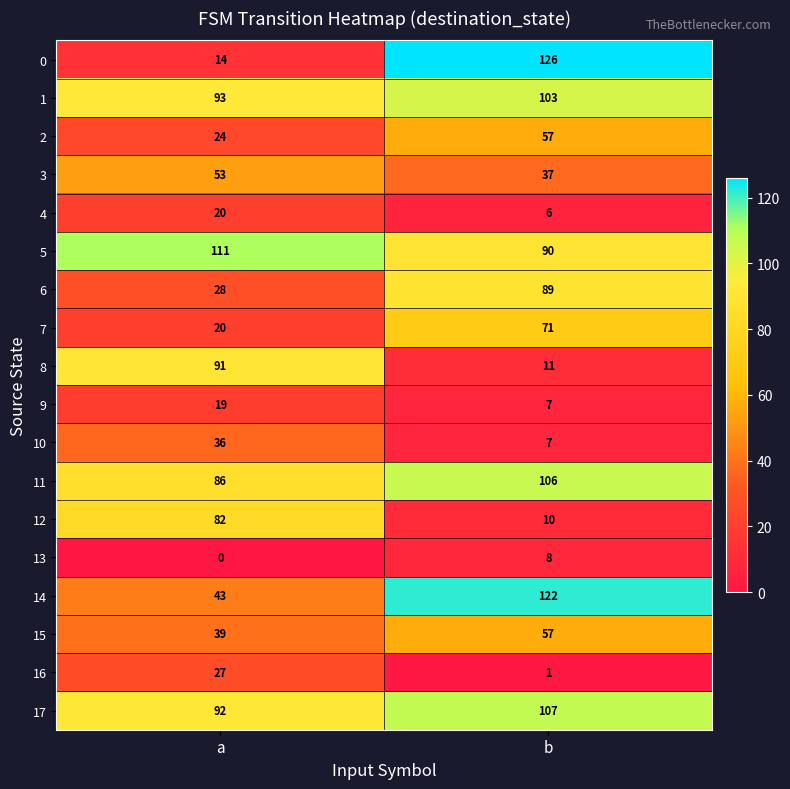

Rank the categories by 12 value from lowest to highest.

b, a